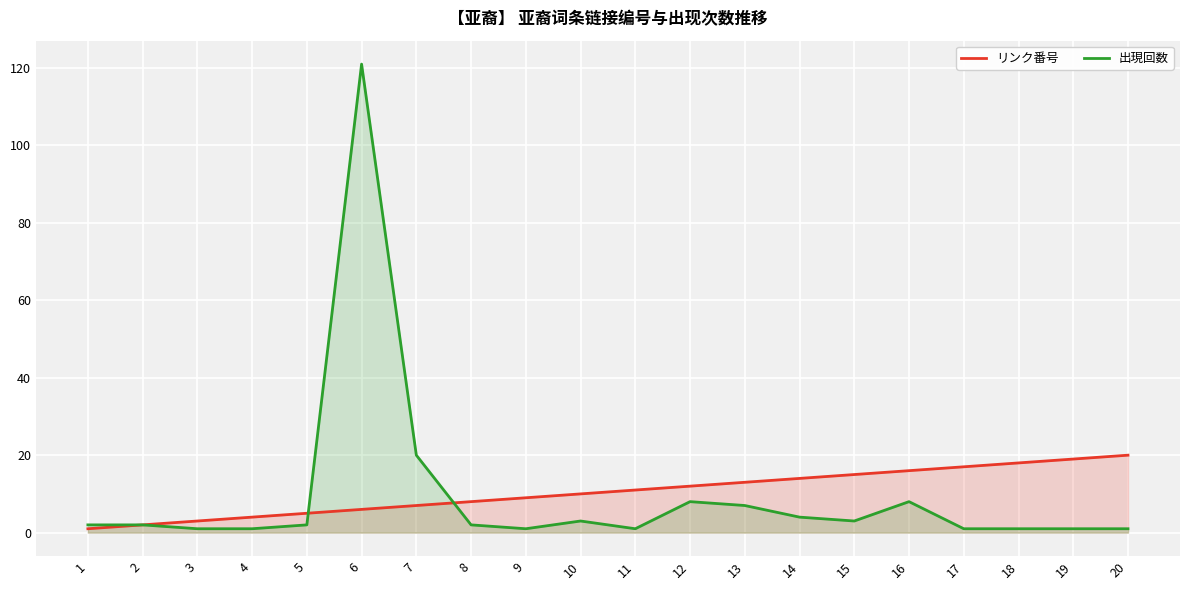

After their last crossing, which series has the higher values: リンク番号 or 出現回数?

リンク番号